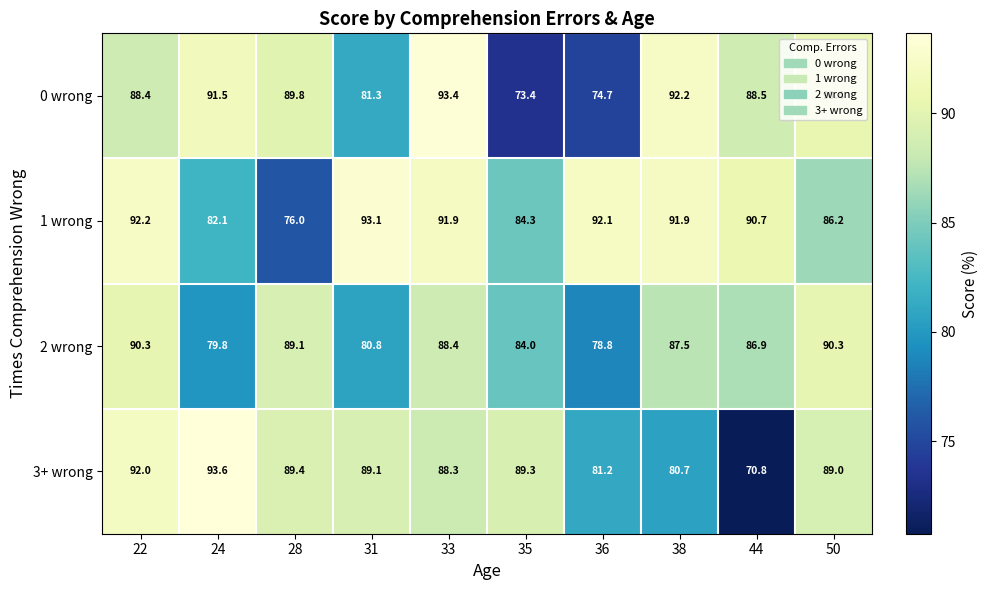

List the labels in order of 3+ wrong value, largest first.

24, 22, 28, 35, 31, 50, 33, 36, 38, 44